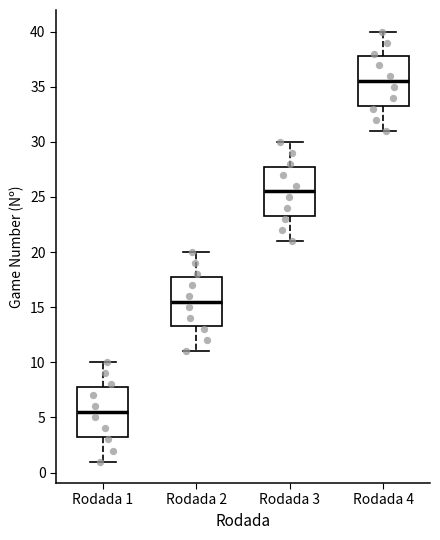

Reading left to right, read every box against the y-axis: the position of its median line, the range the box covers, and the ends of its whiskers. The values are not printed on the chart, so give them approximately, as read against the axis.

Rodada 1: median 5.5, box 3.5 to 8.0, whiskers 1.0 to 10.0
Rodada 2: median 15.5, box 13.5 to 18.0, whiskers 11.0 to 20.0
Rodada 3: median 25.5, box 23.5 to 28.0, whiskers 21.0 to 30.0
Rodada 4: median 35.5, box 33.5 to 38.0, whiskers 31.0 to 40.0